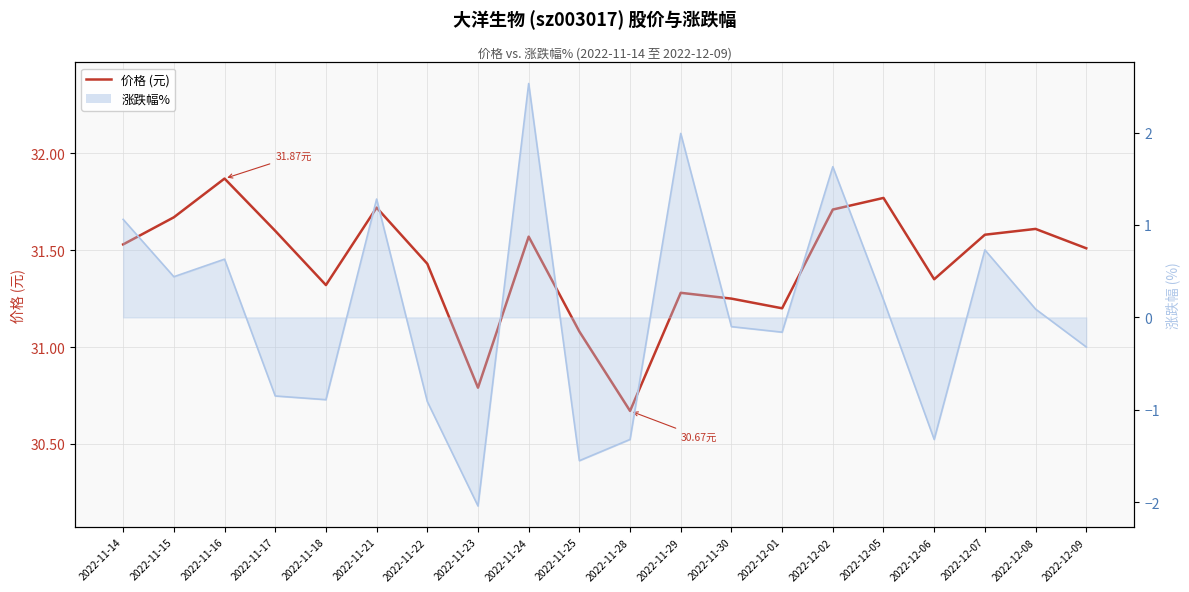

Reading left to right, transcribe all the data shown in this chart.

2022-11-14=31.5	2022-11-15=31.7	2022-11-16=31.9	2022-11-17=31.6	2022-11-18=31.3	2022-11-21=31.7	2022-11-22=31.4	2022-11-23=30.8	2022-11-24=31.6	2022-11-25=31.1	2022-11-28=30.7	2022-11-29=31.3	2022-11-30=31.2	2022-12-01=31.2	2022-12-02=31.7	2022-12-05=31.8	2022-12-06=31.4	2022-12-07=31.6	2022-12-08=31.6	2022-12-09=31.5